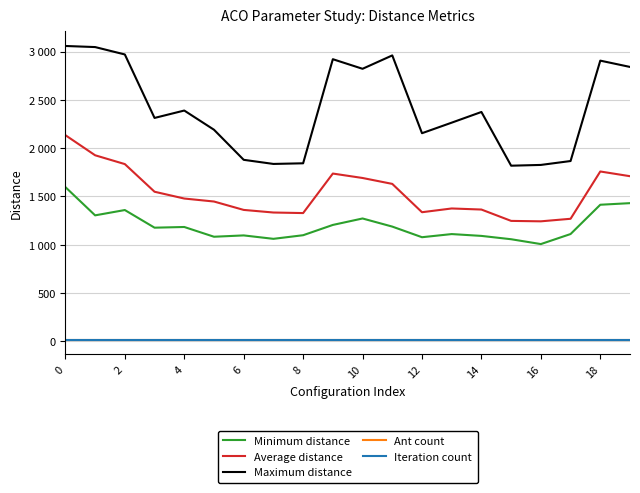

Does the chart have visible grid lines?

Yes